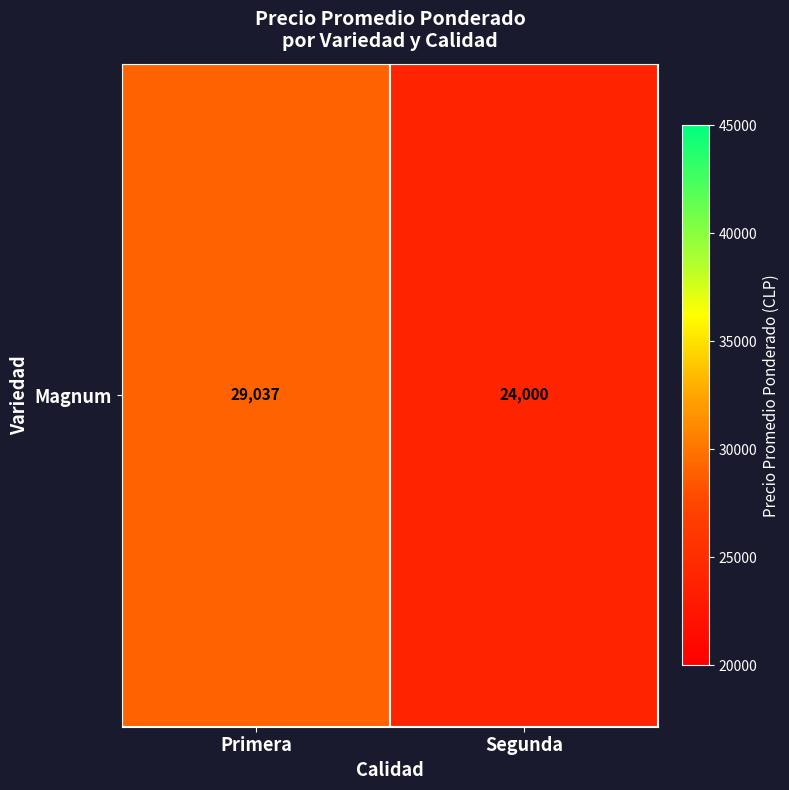

What is the sum of all values?

53037.7